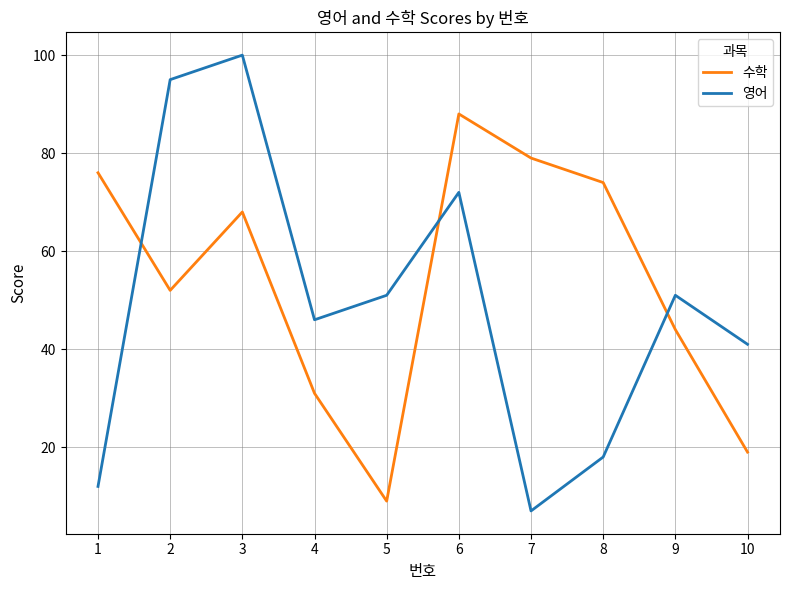

How many intersections are there between 수학 and 영어?

3